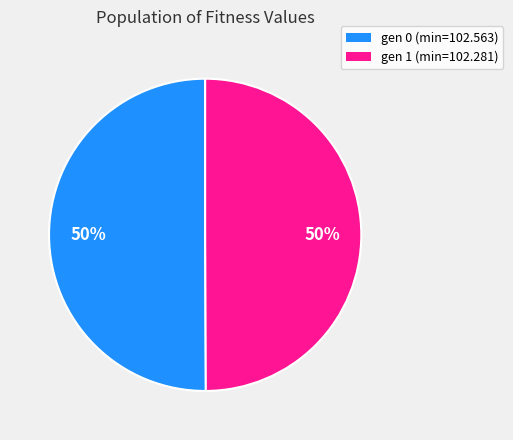

What is the ratio of the value at gen 1 (min=102.281) to the value at gen 0 (min=102.563)?

1.0